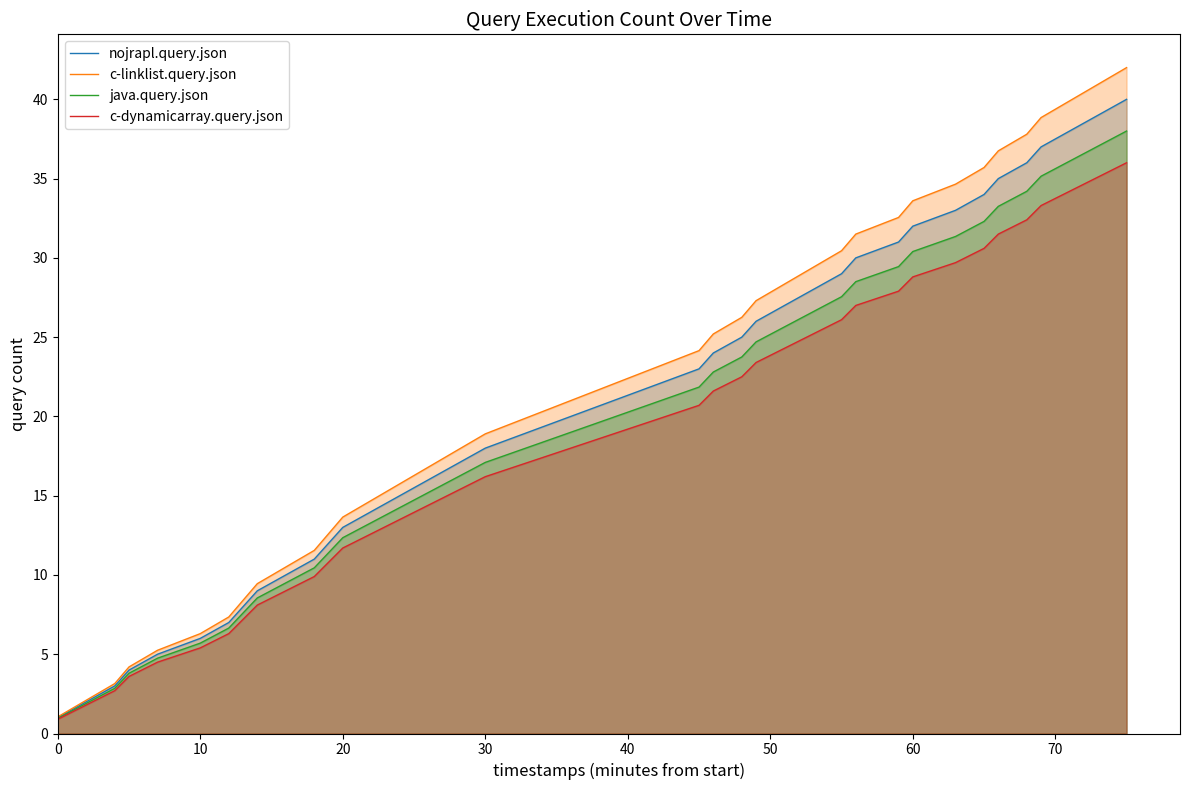

Which series has the widest spread of values?

c-linklist.query.json